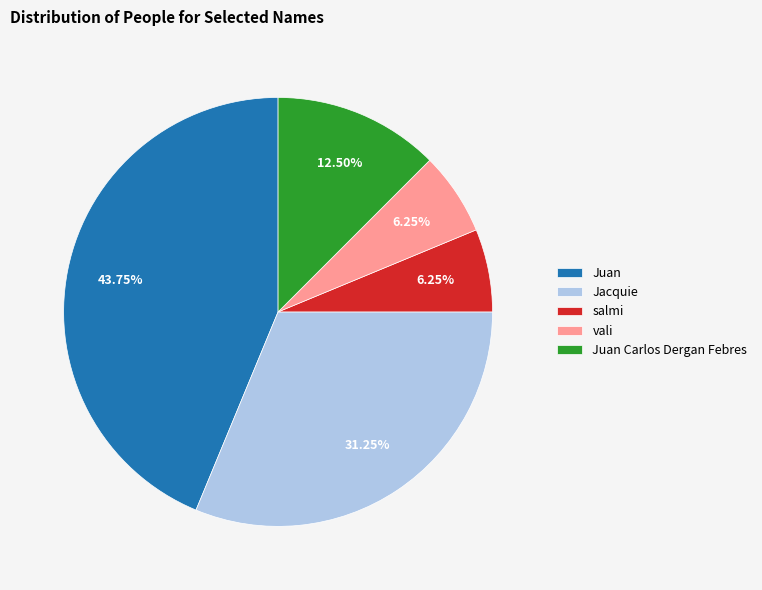

Which category has the biggest portion of the pie?

Juan